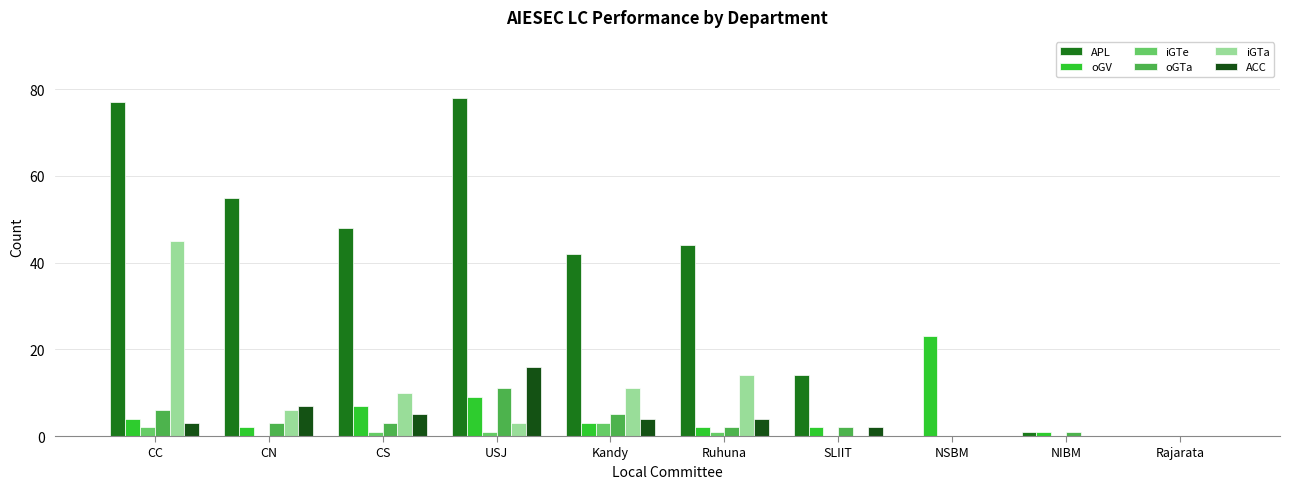

How many groups of bars are there?

10